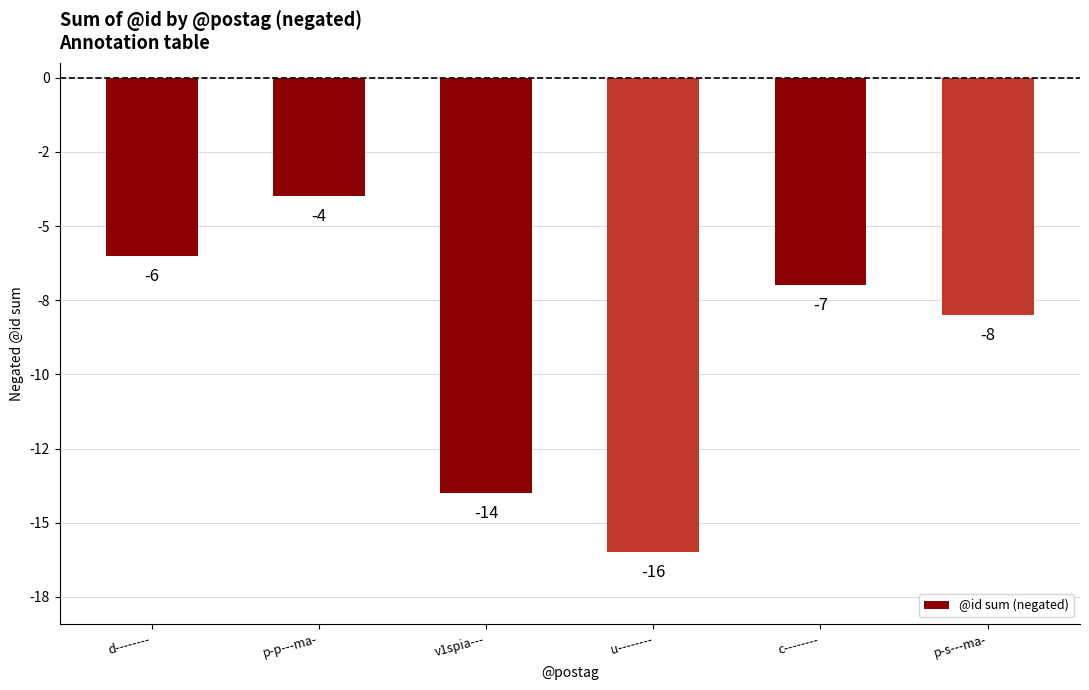

Where does the data first go above -7?

d--------